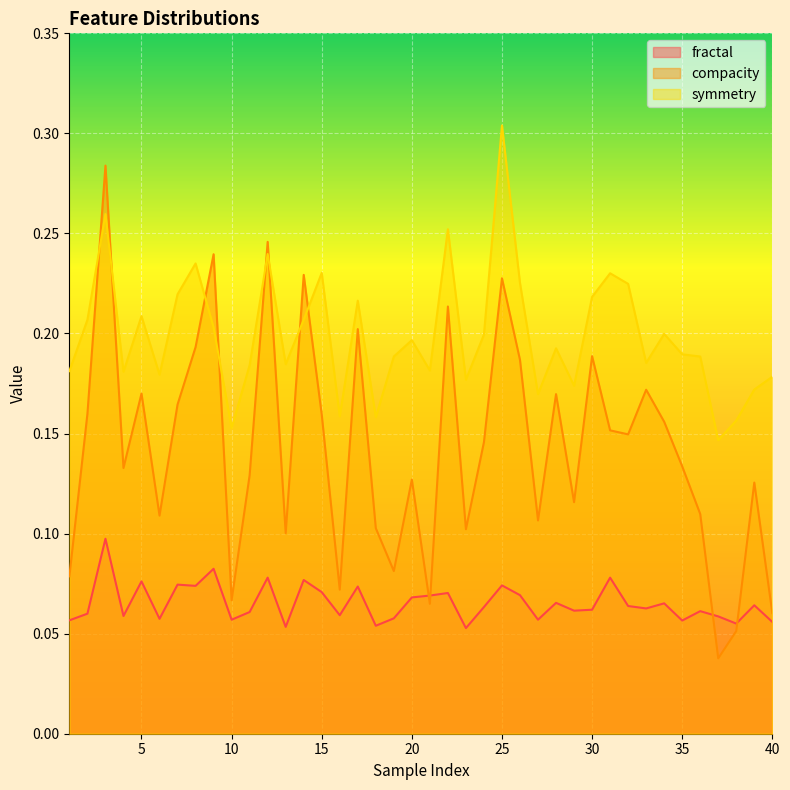

What is the sum of all symmetry values?

8.0